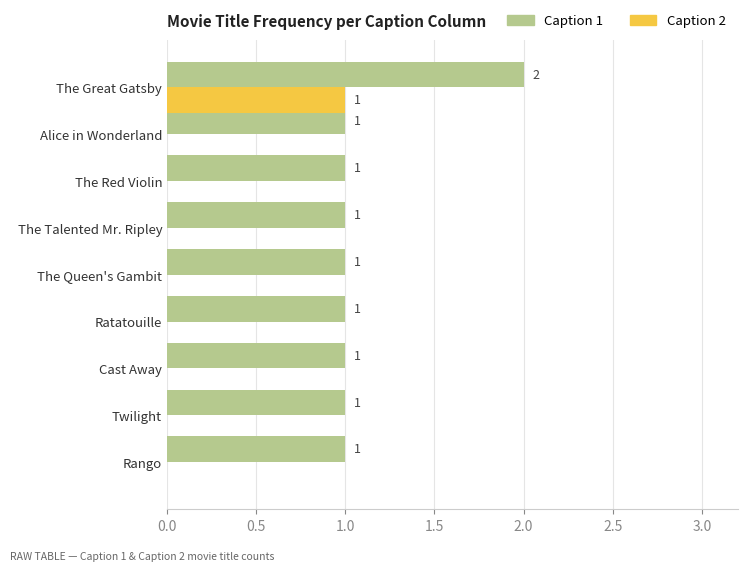

What are all the series names shown in the legend?

Caption 1, Caption 2